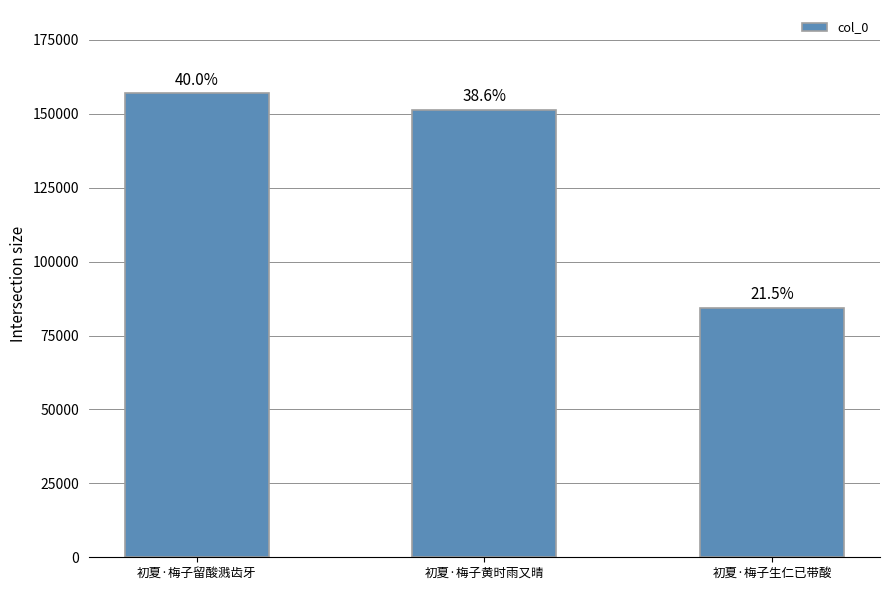

What is the sum of the values at 初夏·梅子留酸溅齿牙 and 初夏·梅子生仁已带酸?

241202